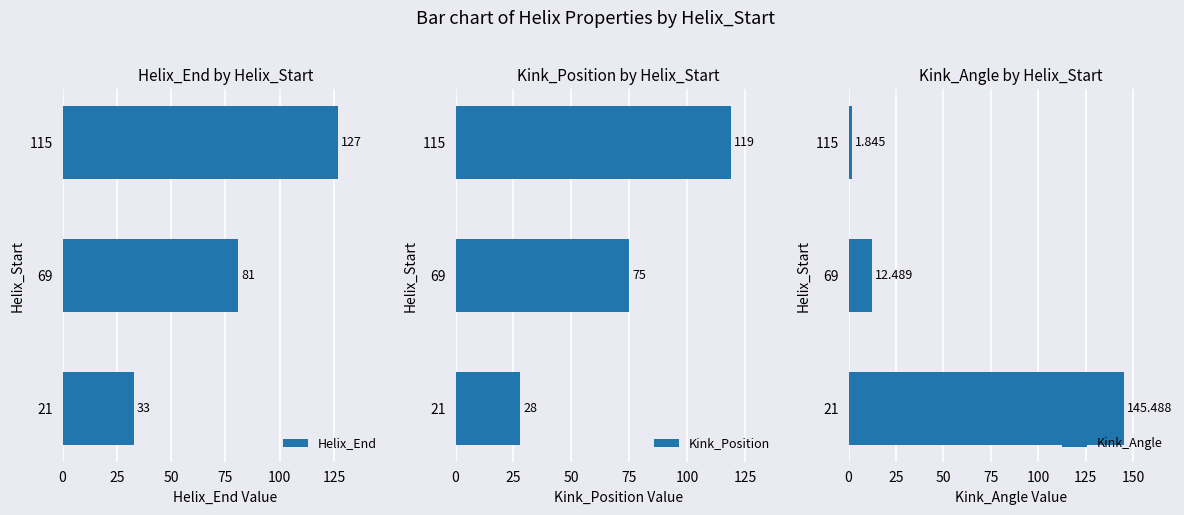

What is the difference between the Helix_End values at 69 and 21?

48